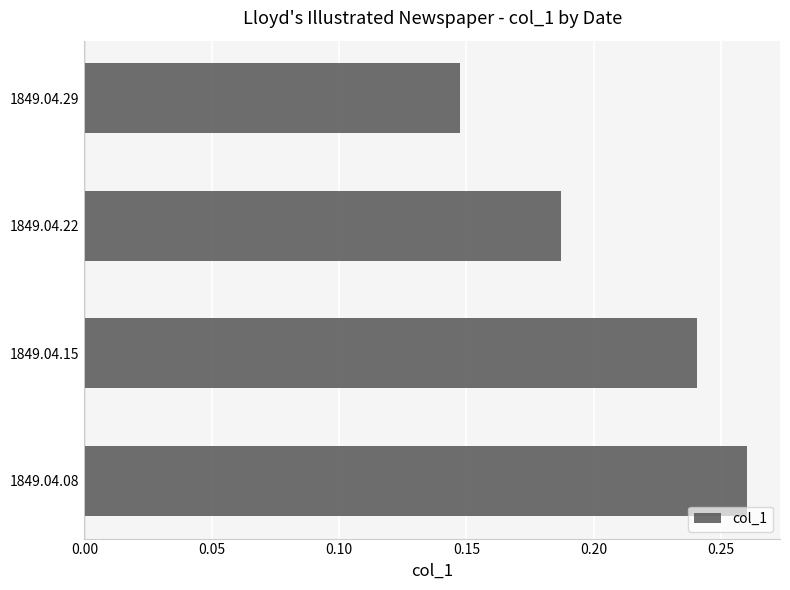

Between 1849.04.29 and 1849.04.15, which is larger?

1849.04.15